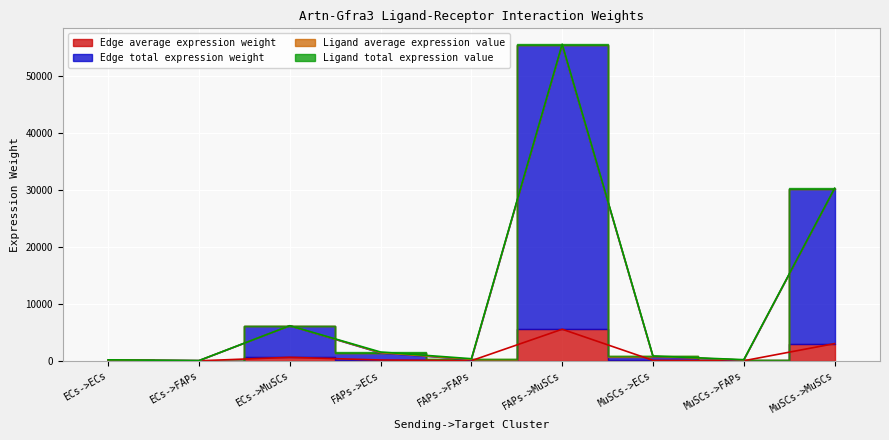

Is it true that Edge total expression weight equals 138.3 at FAPs->ECs?

True